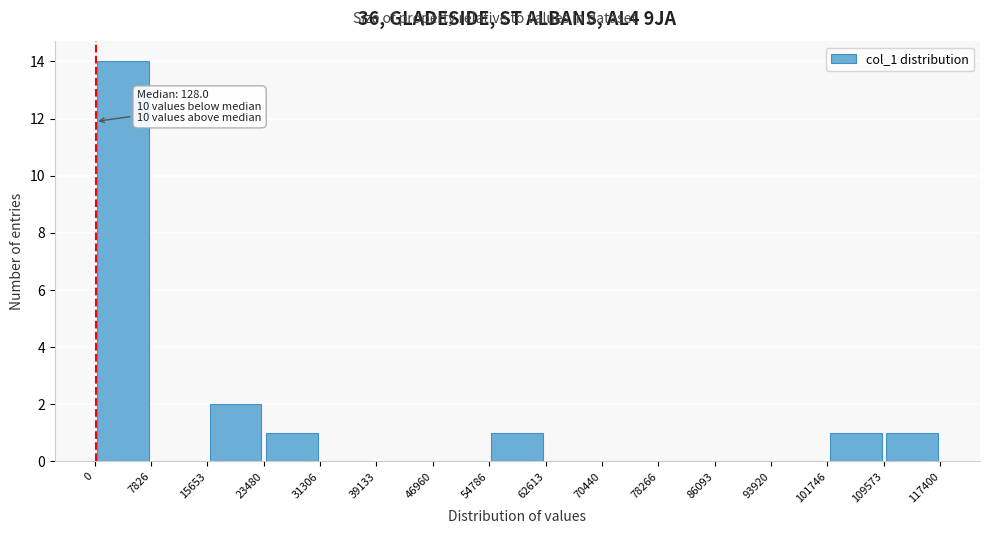

Which range on the x-axis has the tallest bar?

0 to 7826